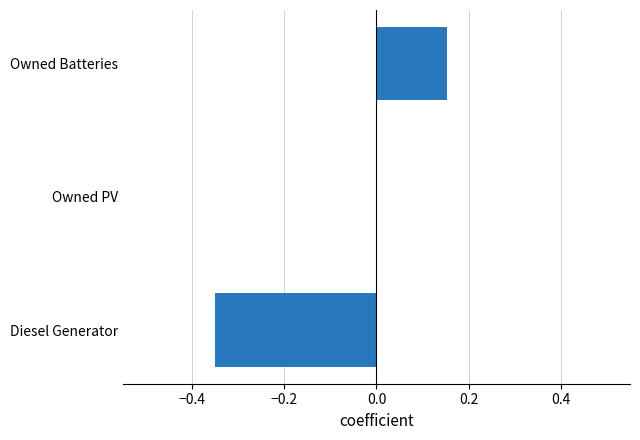

How many data points does each series have?

3